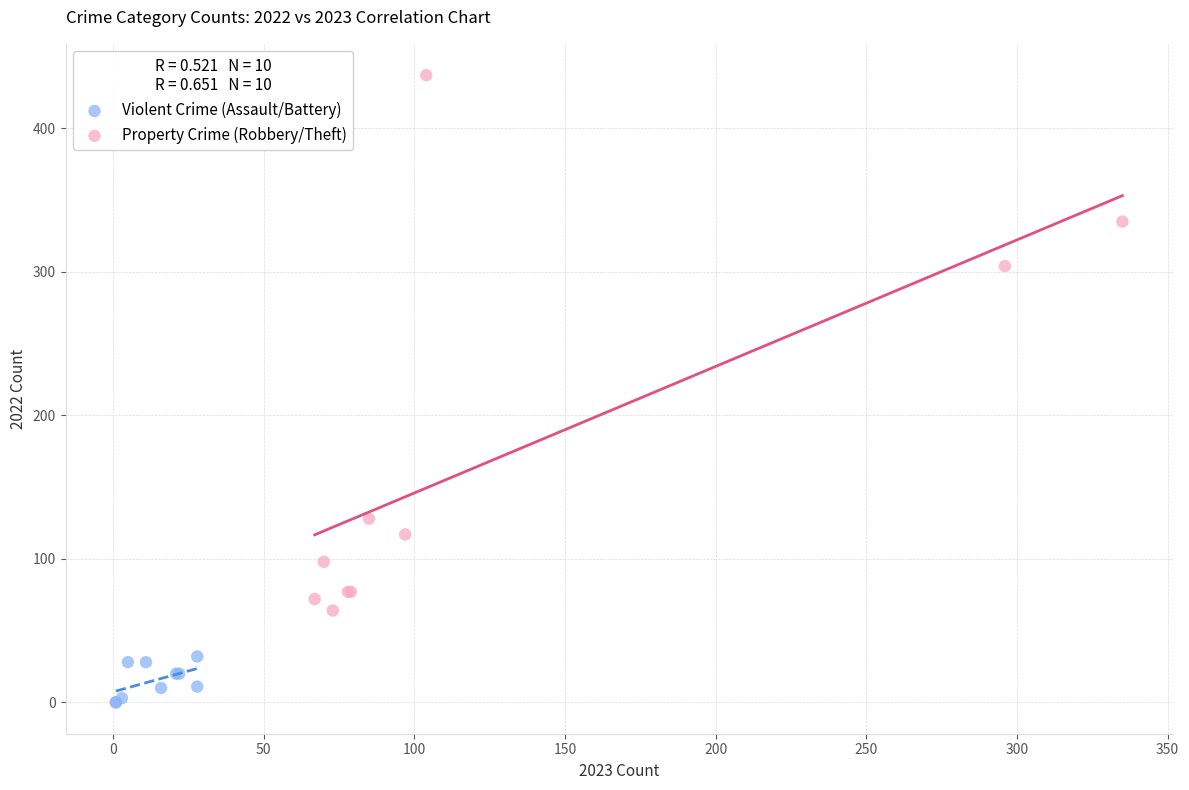

What are all the series names shown in the legend?

Violent Crime (Assault/Battery), Property Crime (Robbery/Theft)